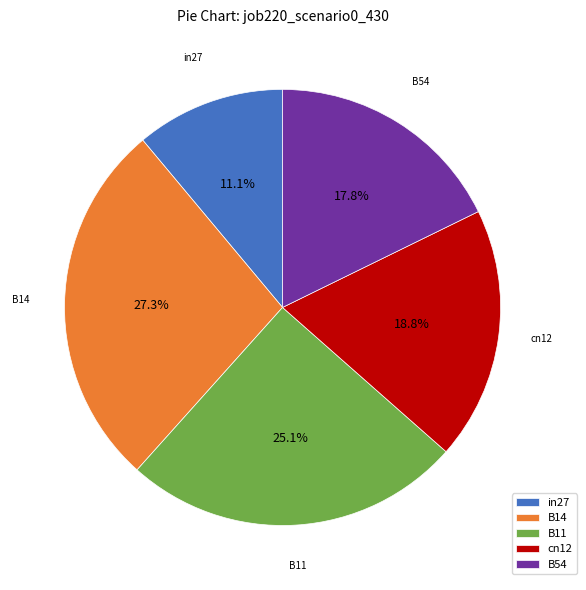

Combined, do in27 and B11 account for over 50%?

No